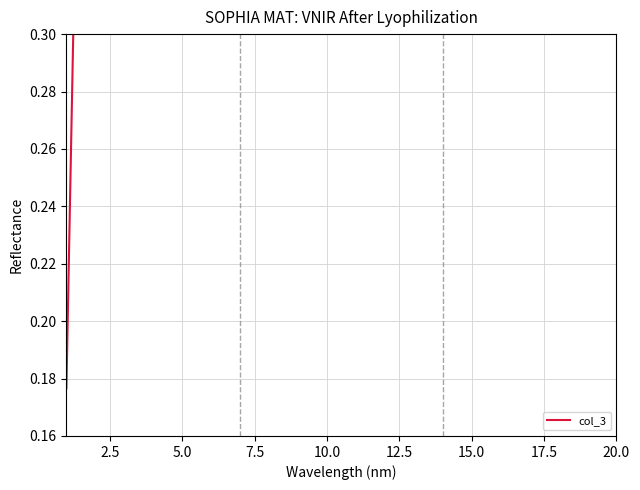

What is the average value?

0.8